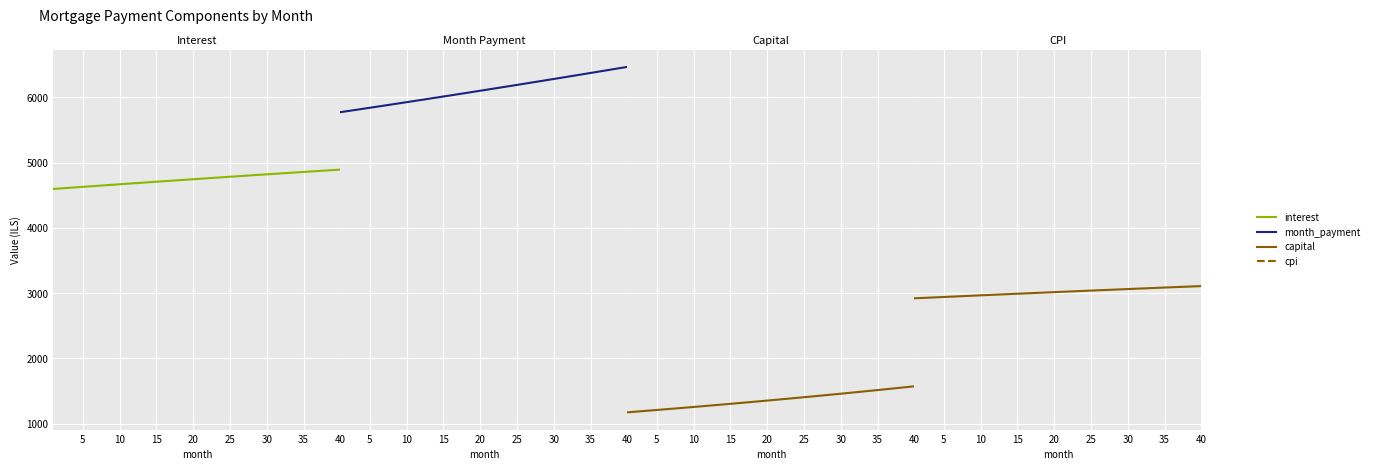

Which series has the largest range (max minus min)?

month_payment